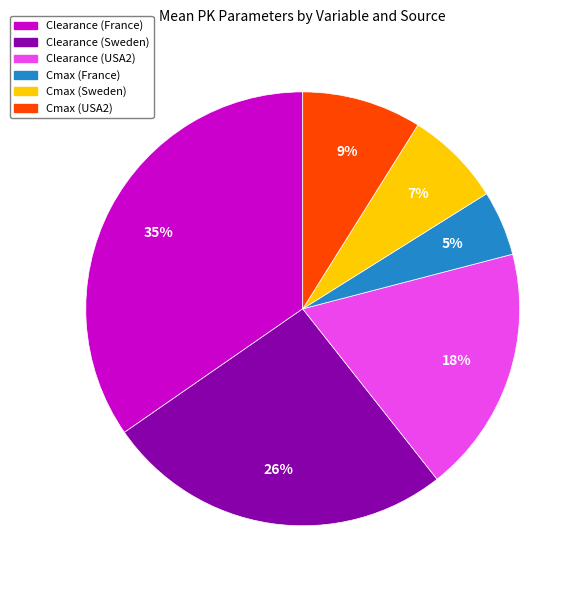

To the nearest percent, what is the combined percentage of Clearance (France) and Clearance (Sweden)?

61%